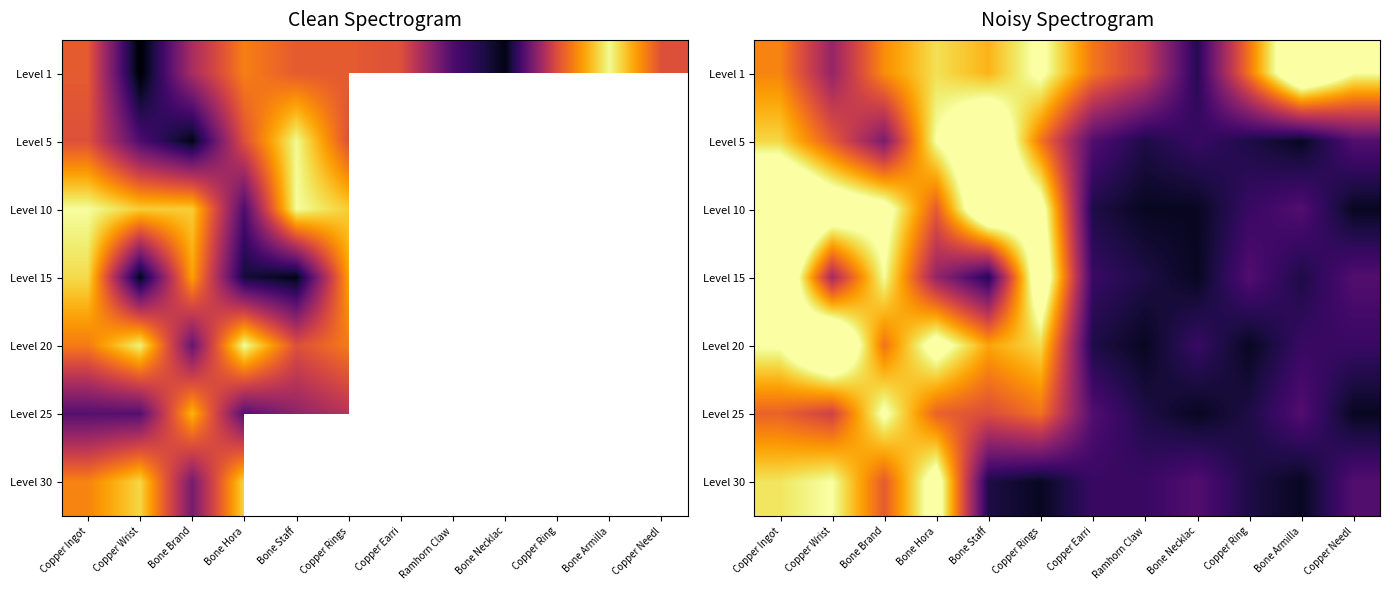

Which series changed the most between Bone Brand and Copper Rings?

Level 30